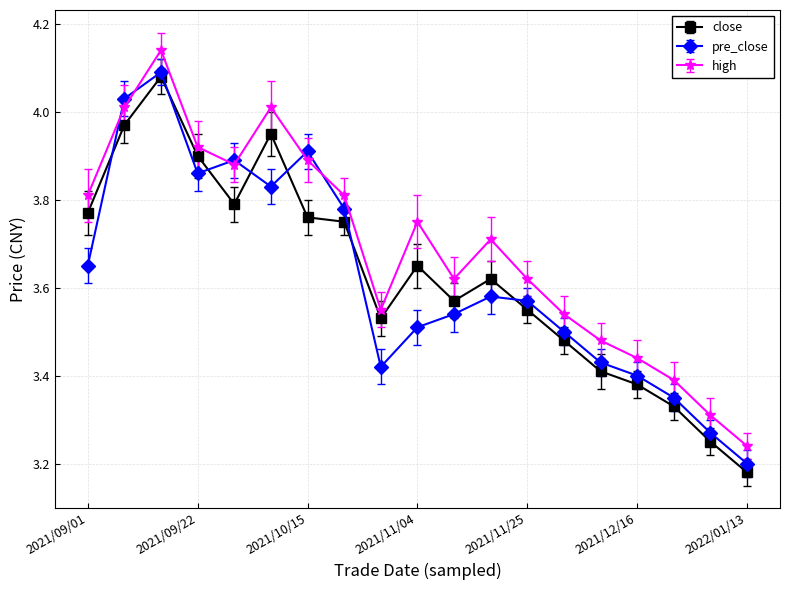

How many interior local valleys does the high series have?

3